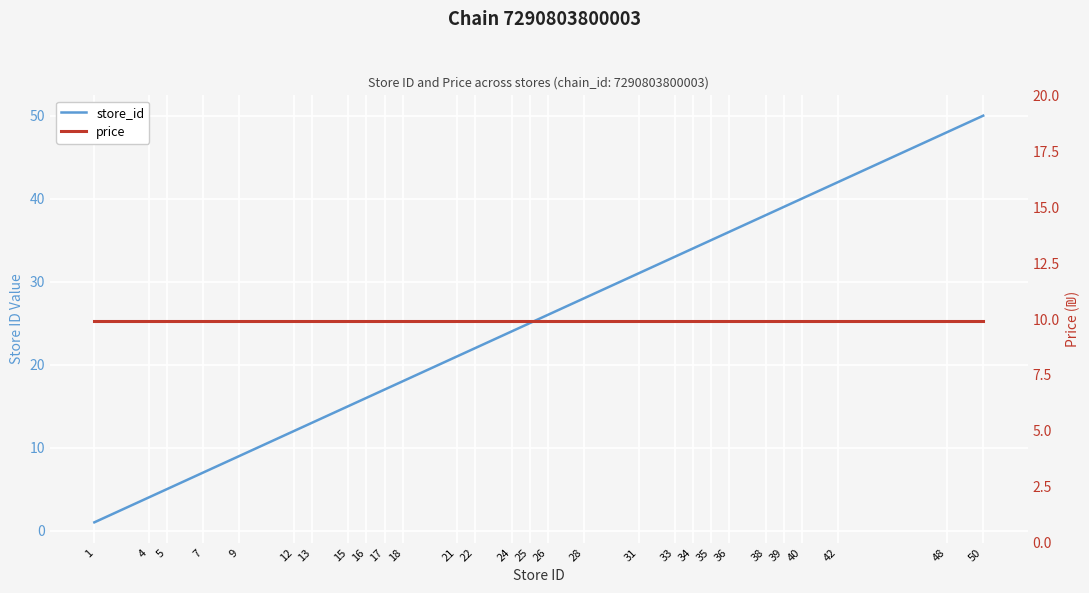

Read the price value at 24.

9.9